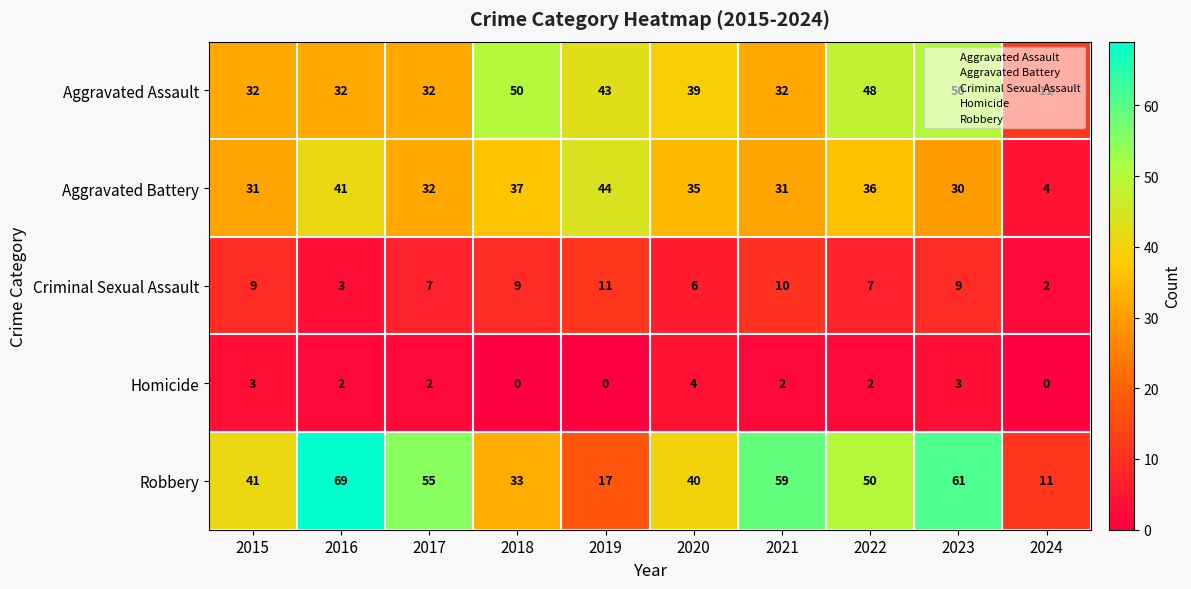

What is the total value across all series at 2022?

143